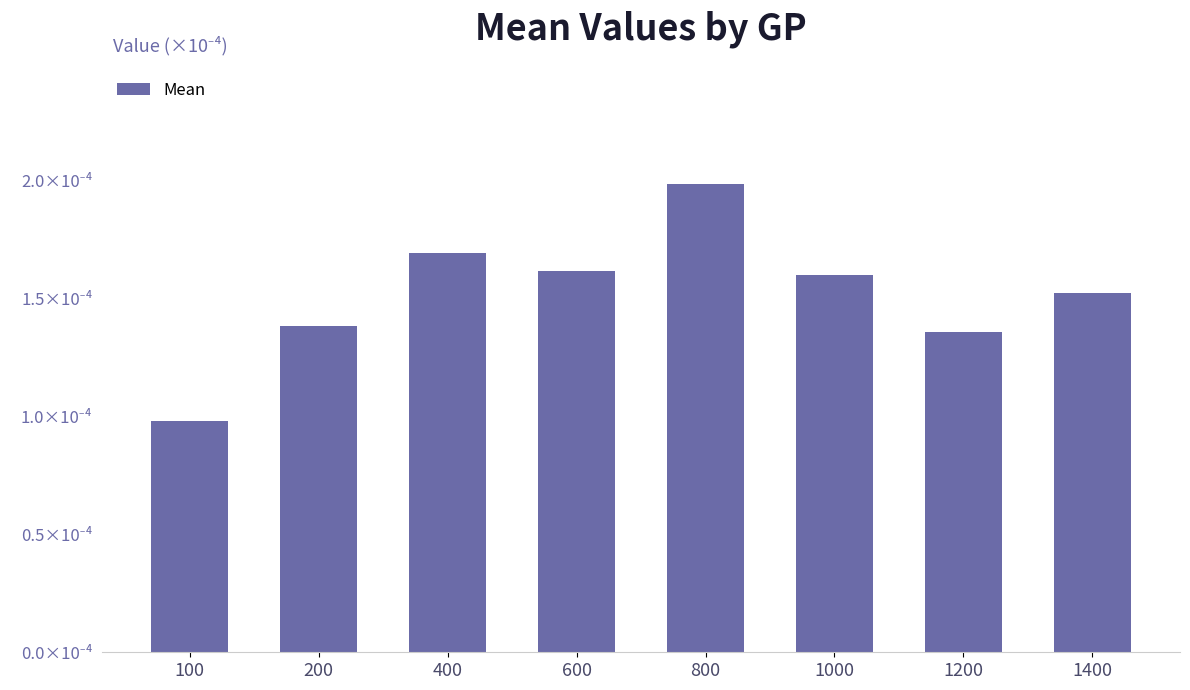

At which category does the chart reach its minimum across all series?

100